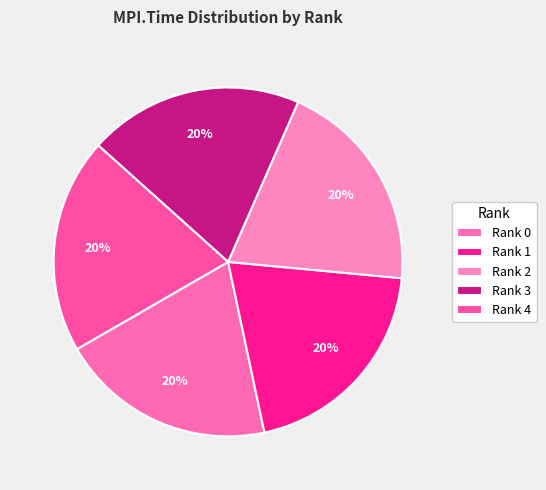

How many slices are in this pie chart?

5